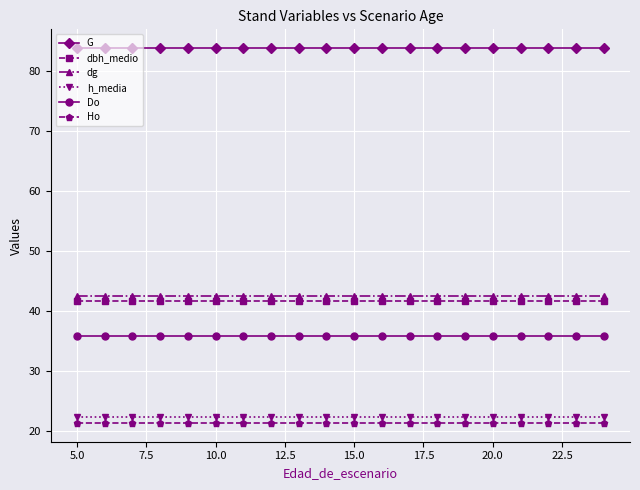

What is the value of the dg point at the 16th from the left?

42.4